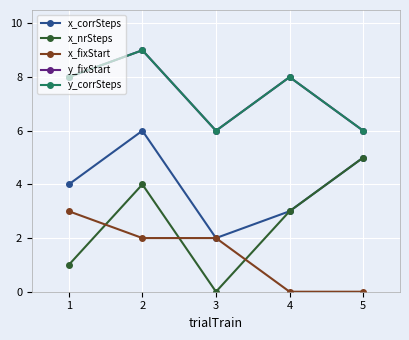

Where is the first local minimum for x_nrSteps?

3